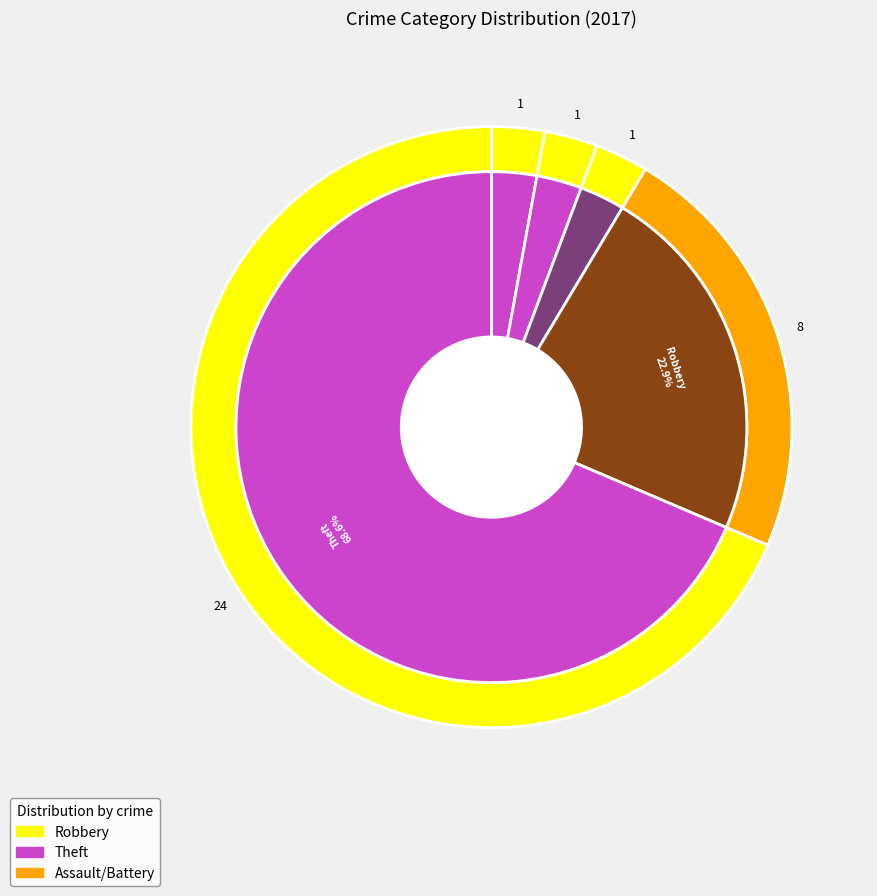

How much of the chart is everything except values_2017?

97.1%